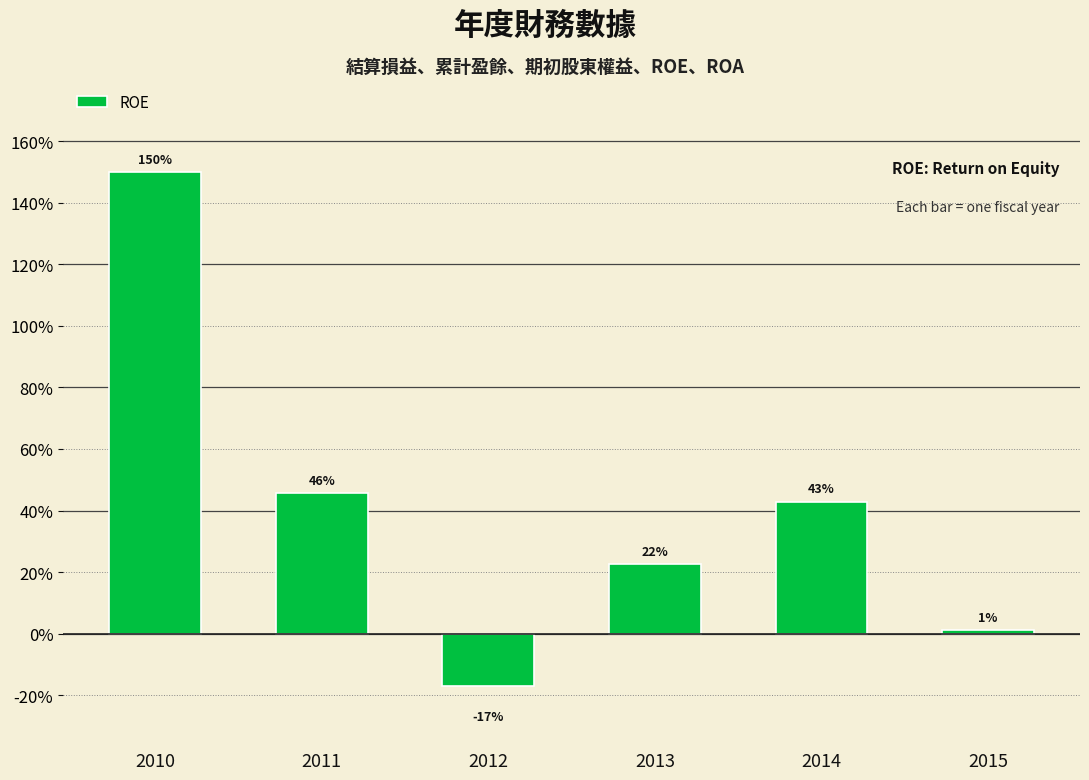

Does the chart contain any negative values?

Yes